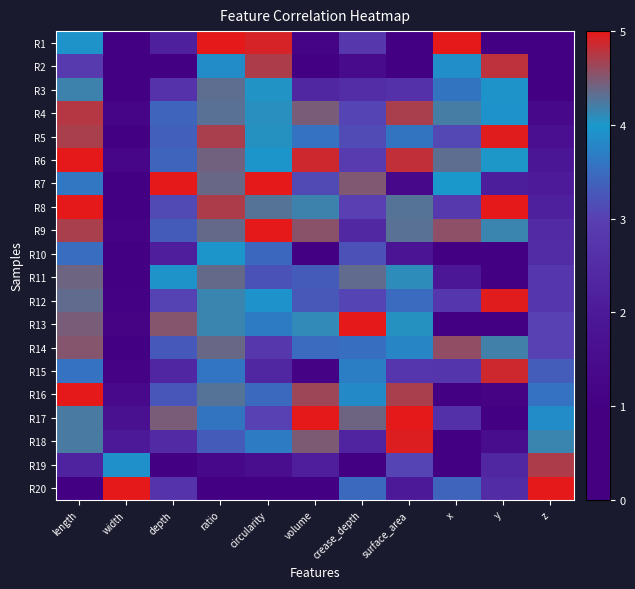

What is the maximum value shown in the chart?

5.0